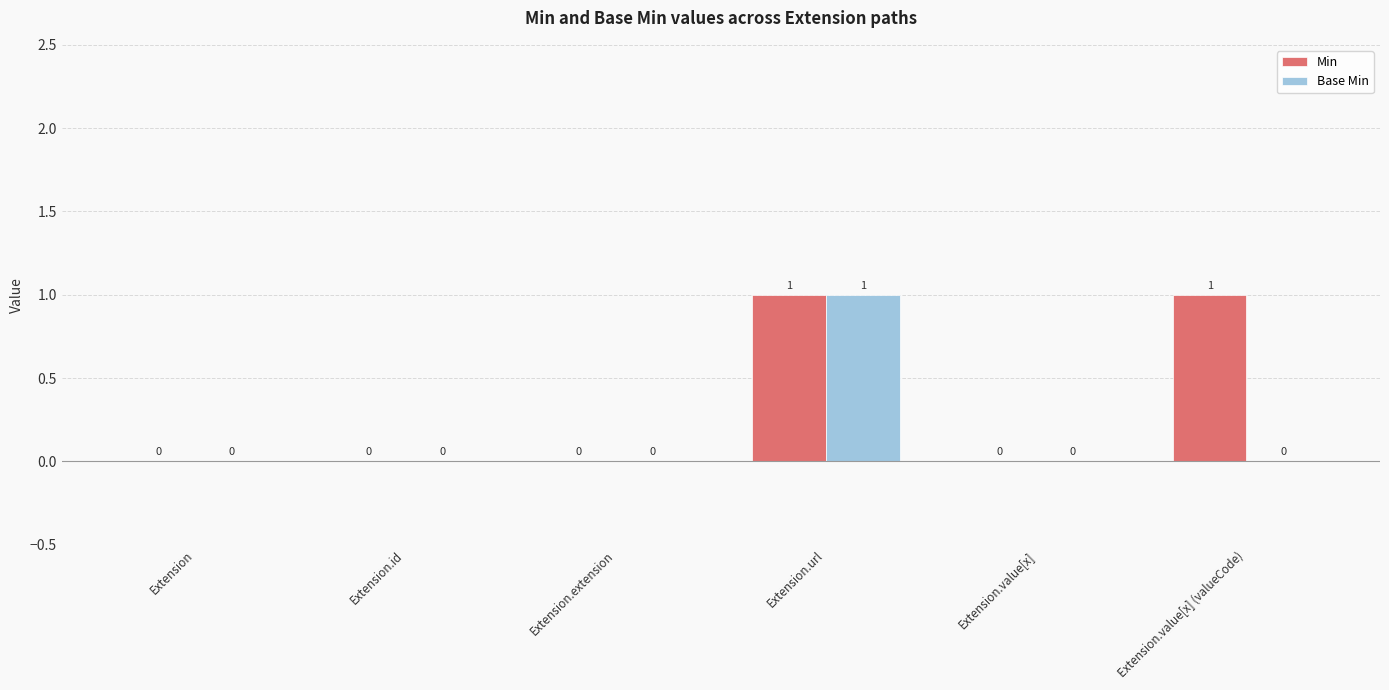

Reading left to right, what are all the values shown in this chart?

Min: 0	0	0	1	0	1
Base Min: 0	0	0	1	0	0